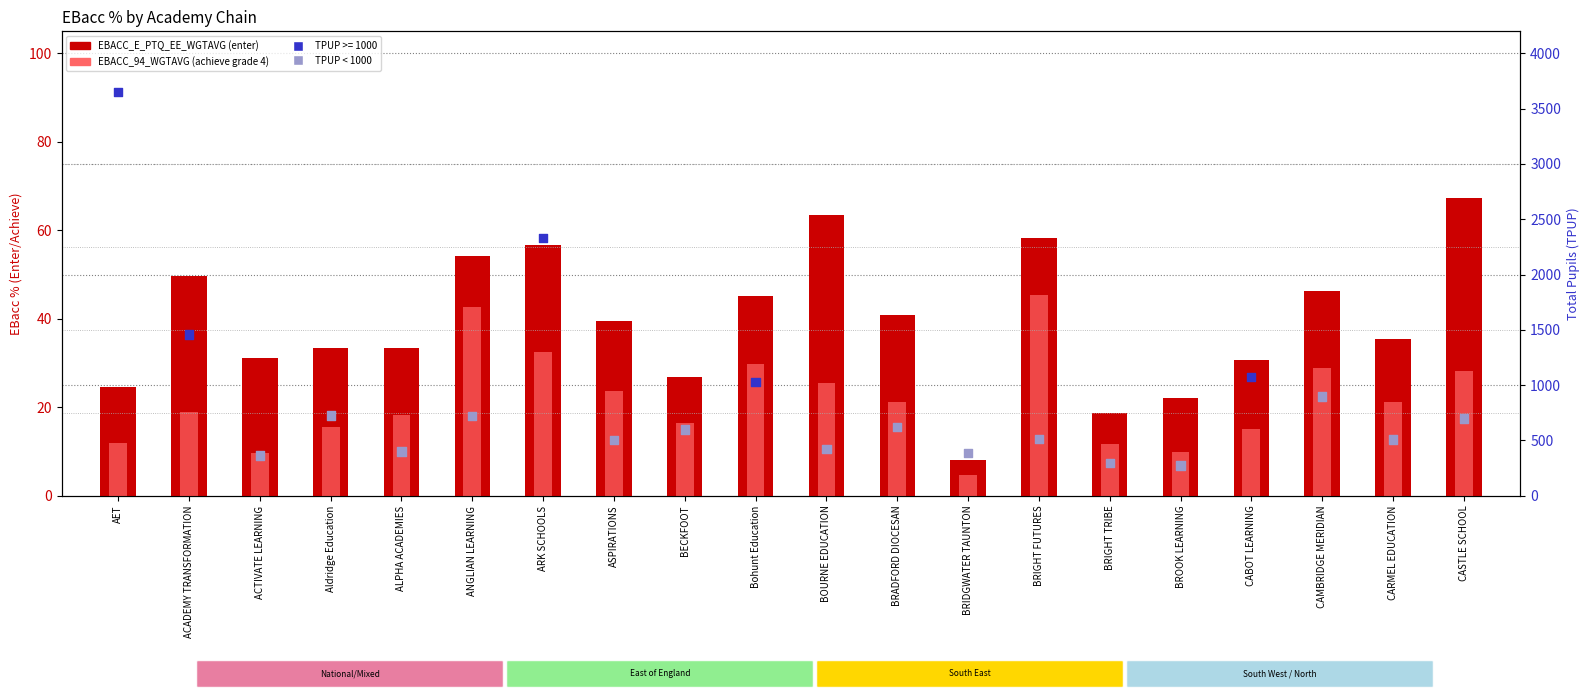

Which series has the largest Y range (max minus min)?

TPUP